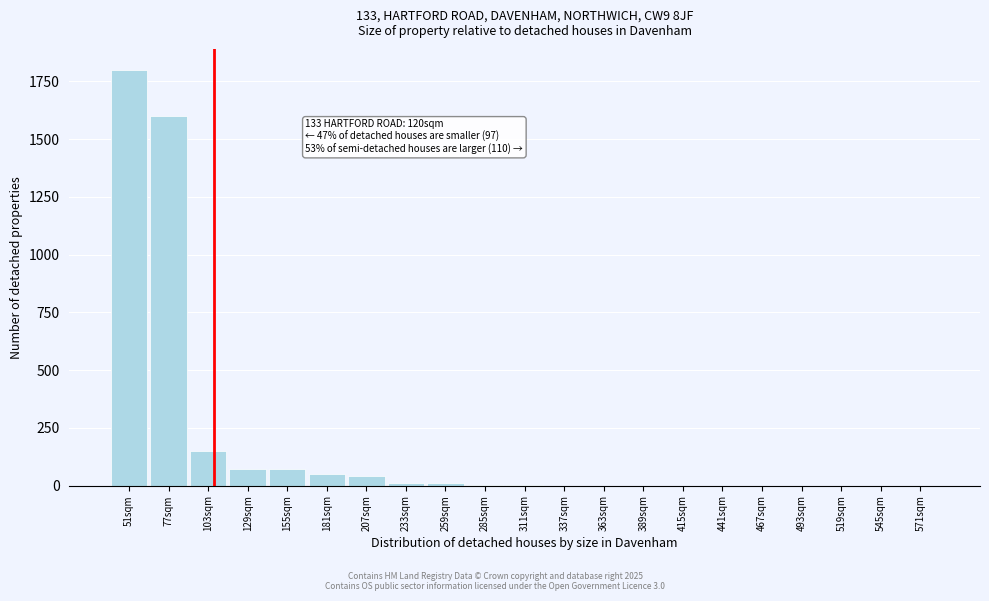

Where is the data nearest to the value 900?

77sqm